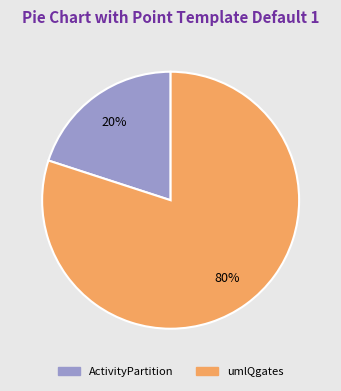

What percentage is the umlQgates slice, to the nearest percent?

80%